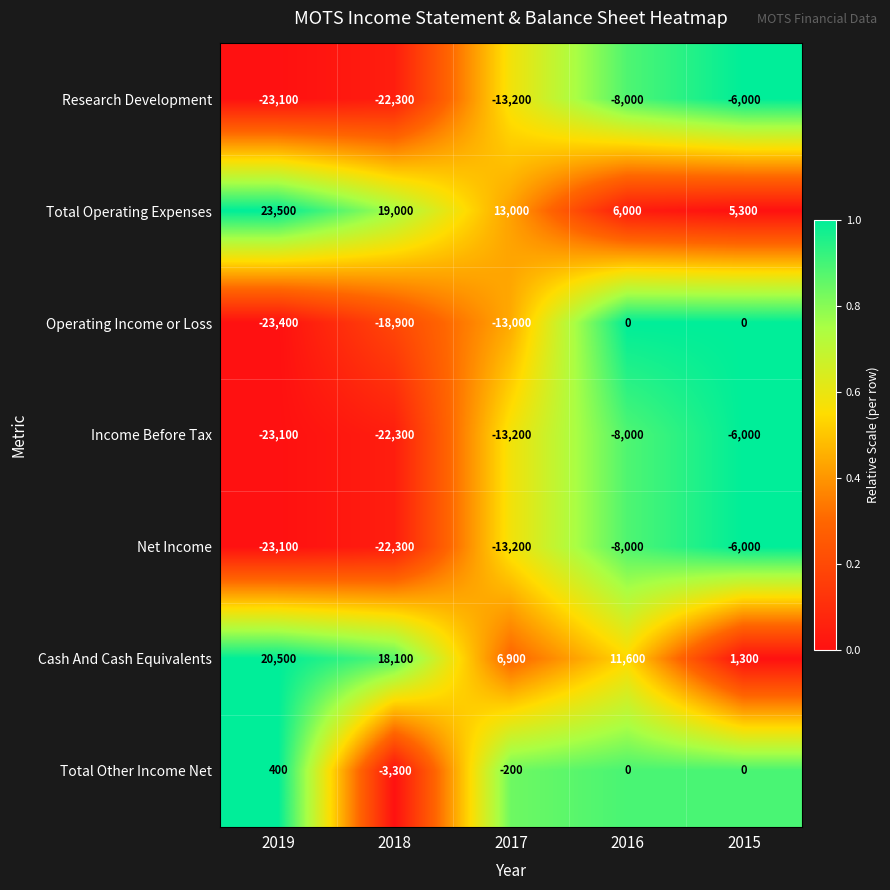

Which label corresponds to the smallest value in the chart?

2019